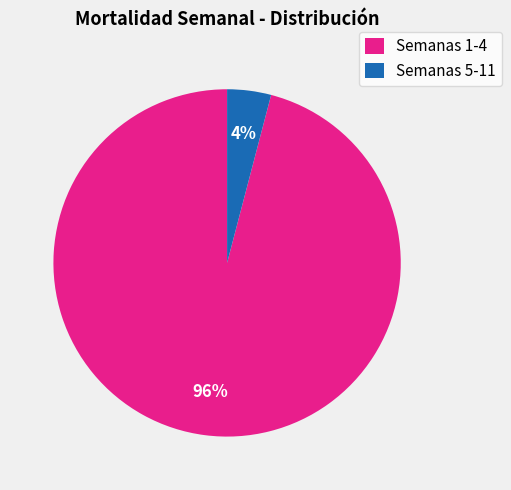

Do Semanas 5-11 and Semanas 1-4 together represent more than half of the pie?

Yes